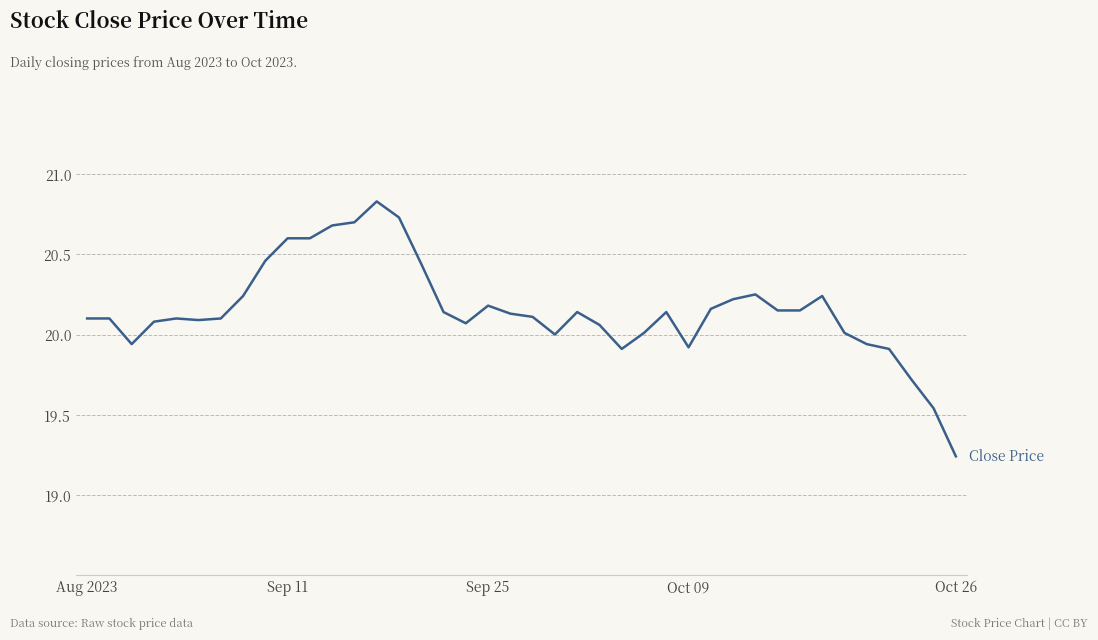

How many series are shown in this chart?

1